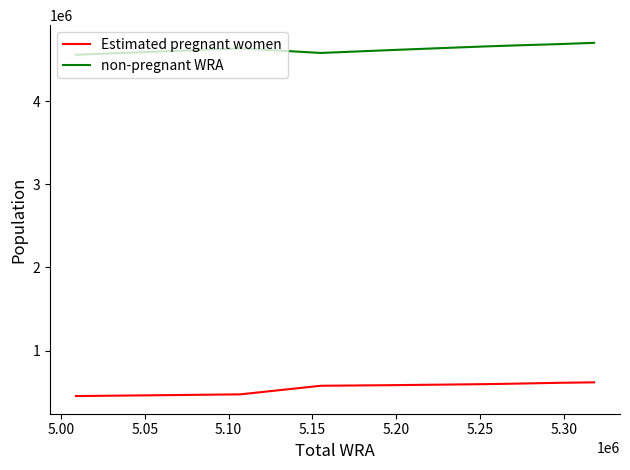

True or false: Estimated pregnant women and non-pregnant WRA intersect in this chart.

False